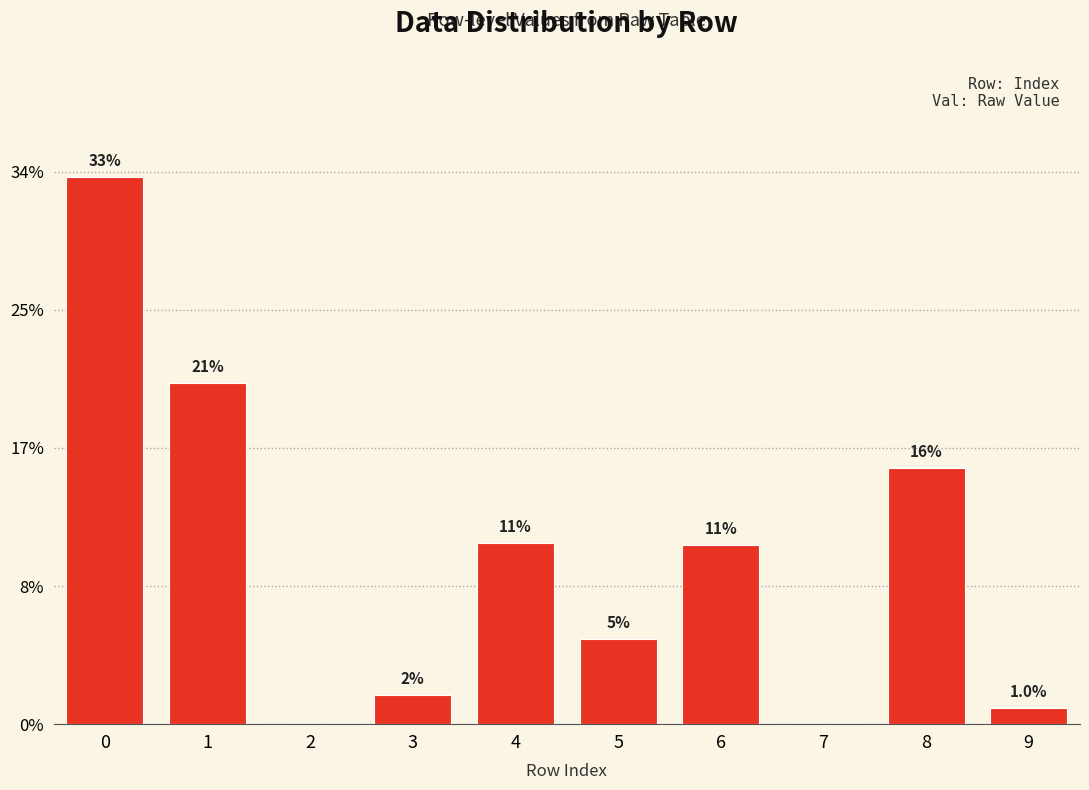

Are the bars horizontal?

No